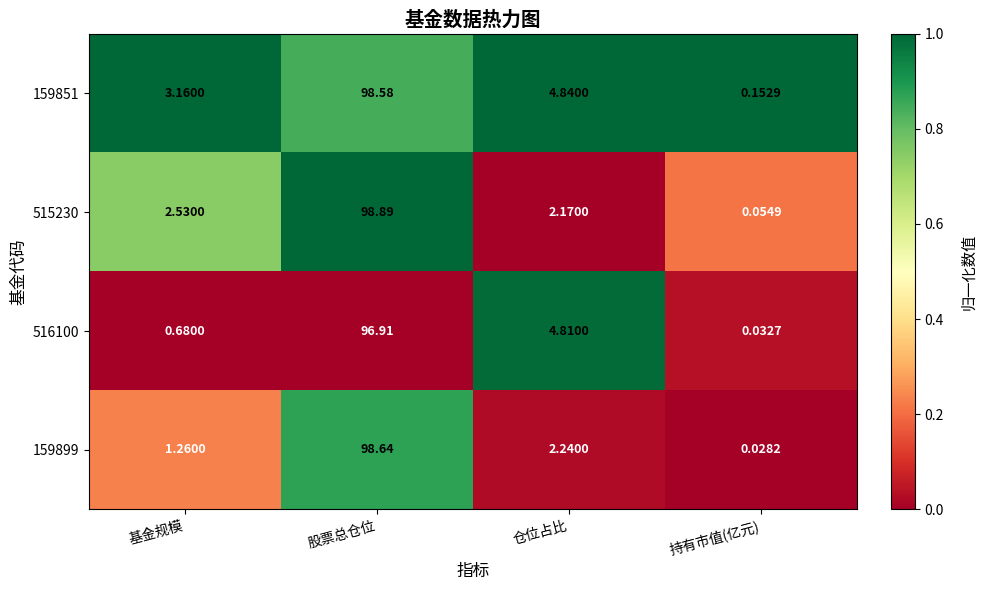

Where does the 159851 series first go above 4?

股票总仓位